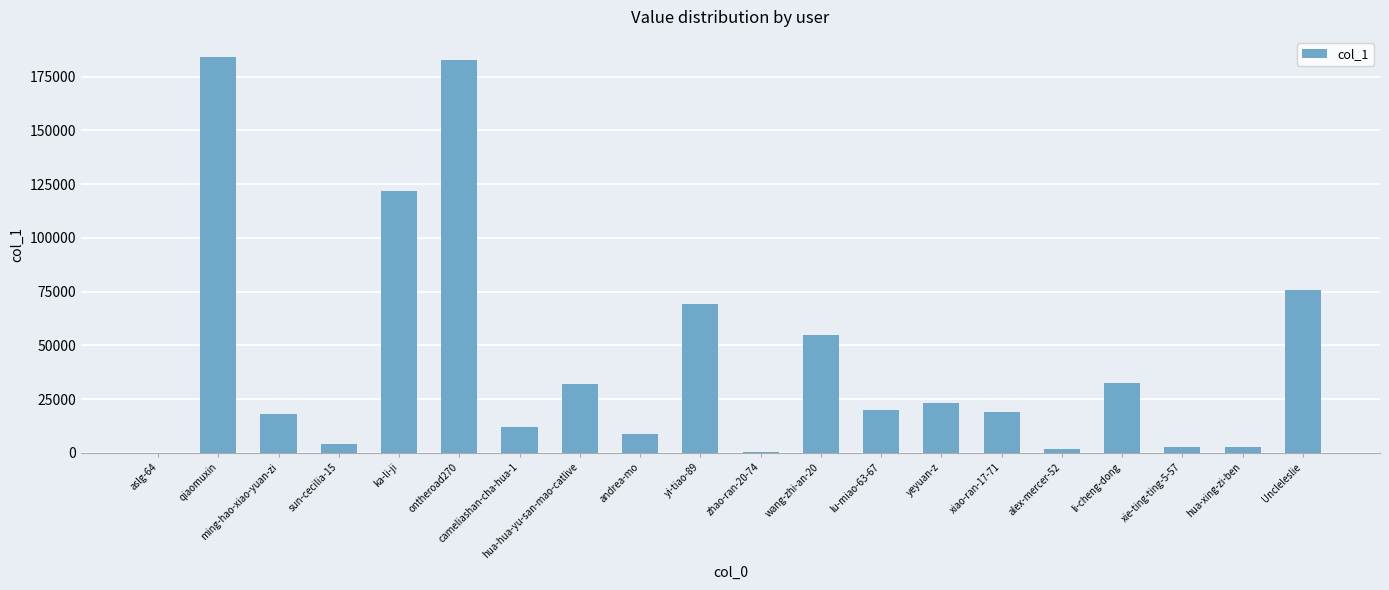

What is the sum of all values?

867146